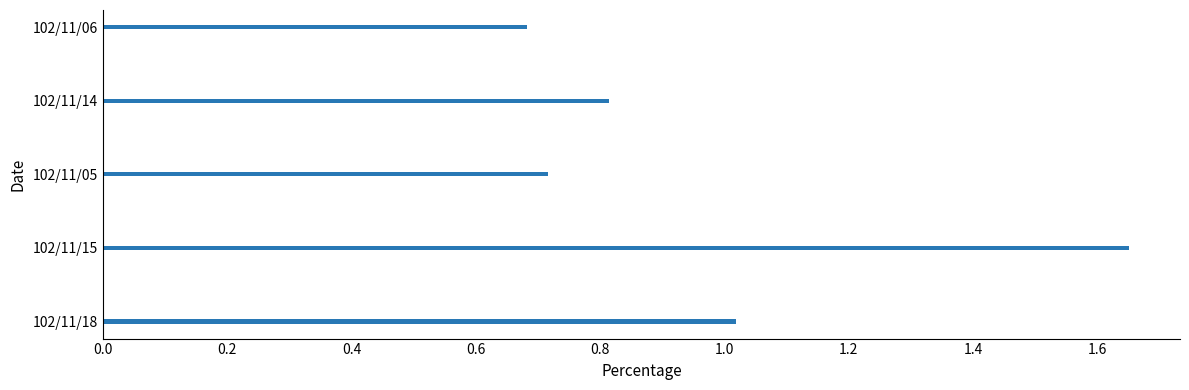

Which label corresponds to the largest value in the chart?

102/11/15